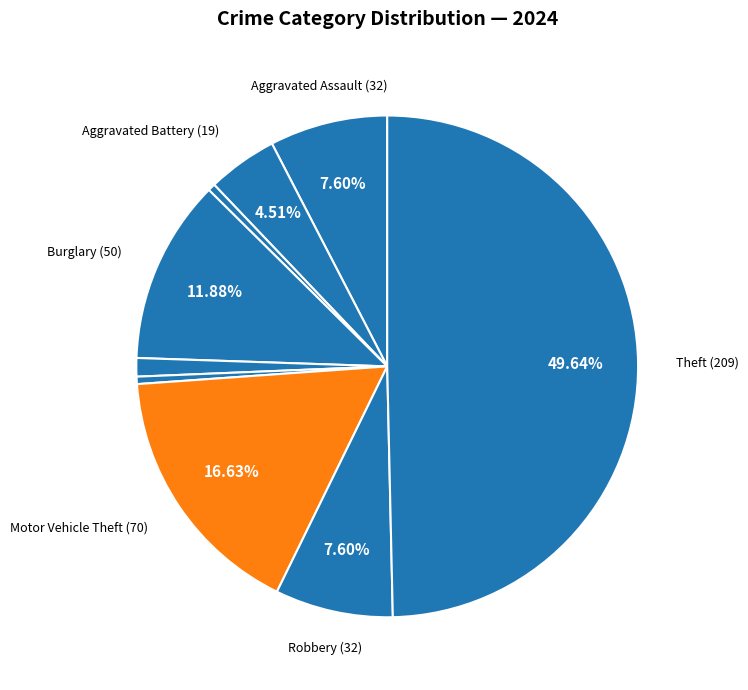

To the nearest percent, what is the average slice percentage?

11%